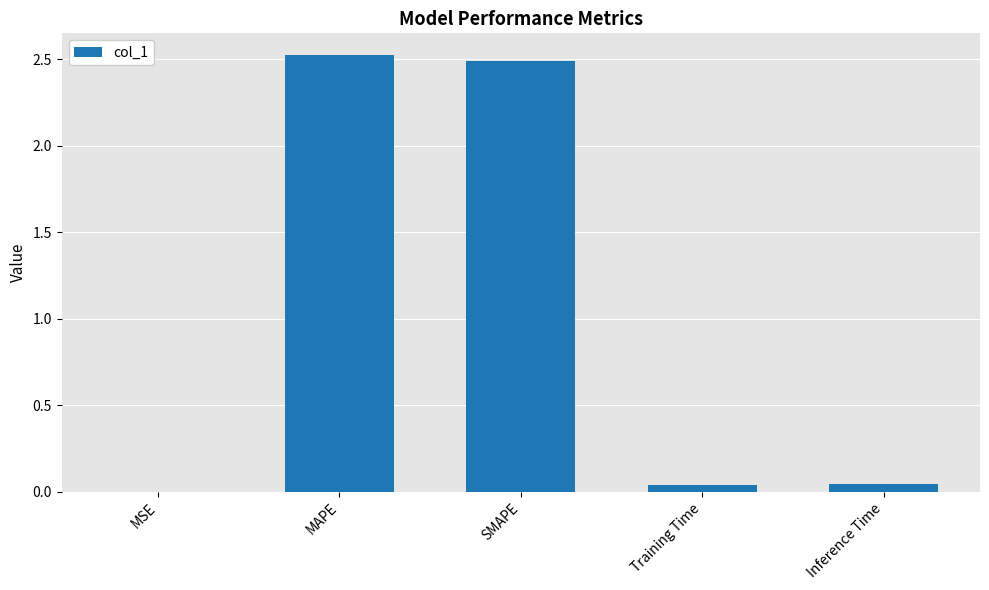

What is the sum of all values?

5.1